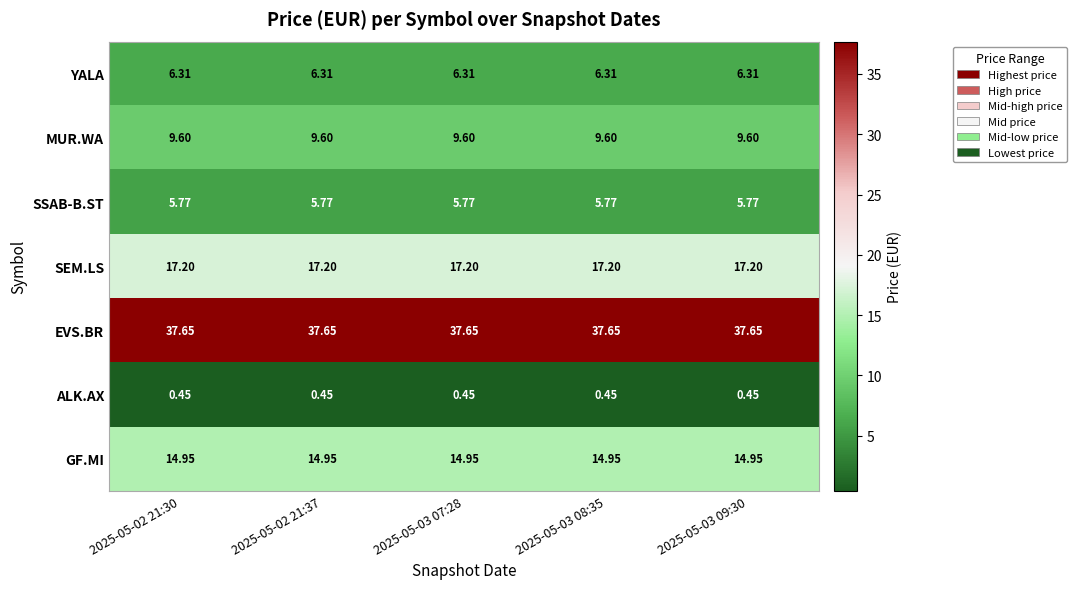

Is the value of MUR.WA at 2025-05-02 21:30 greater than the value of GF.MI at 2025-05-02 21:37?

No